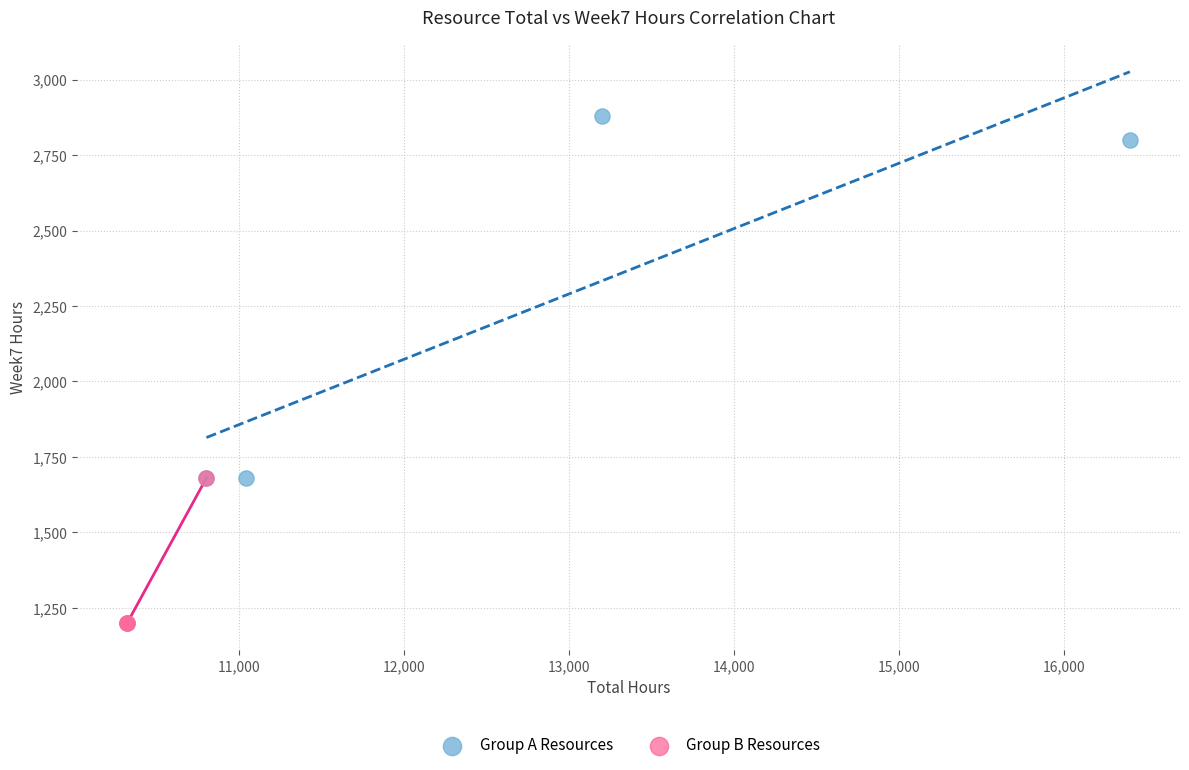

Which series reaches the minimum Y coordinate?

Group B Resources